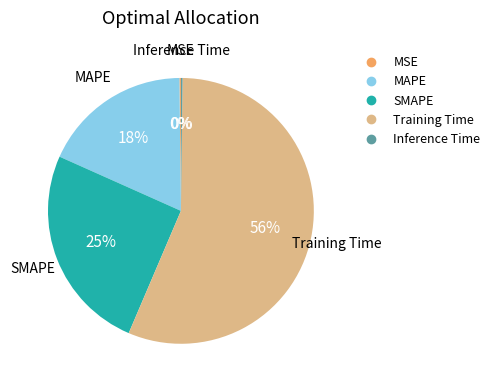

Is there a majority slice in this chart?

Yes